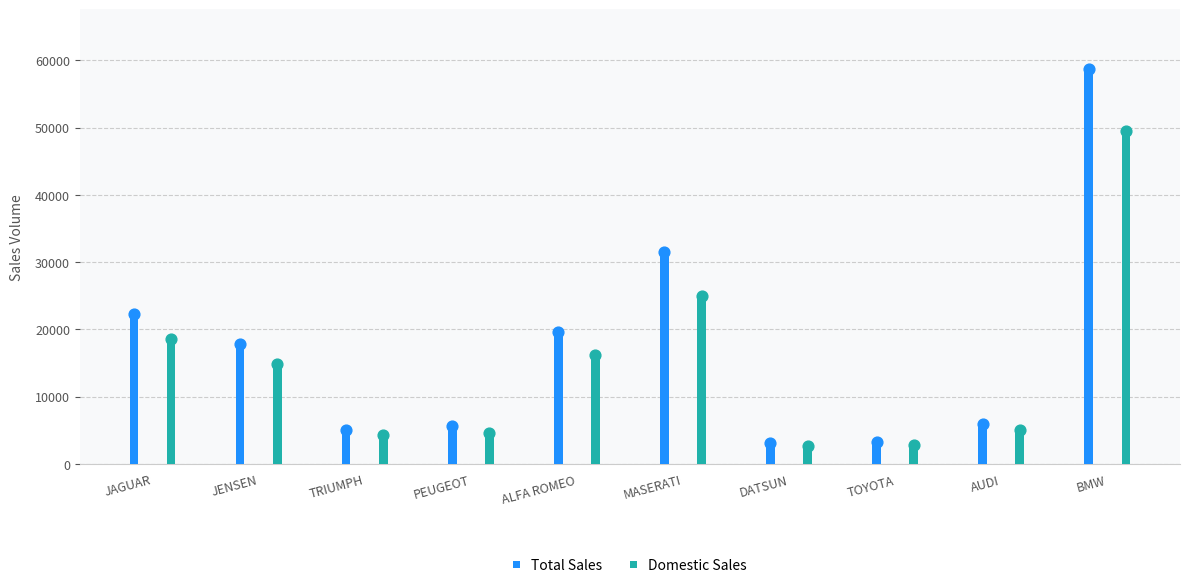

What are all the series names shown in the legend?

Total Sales, Domestic Sales